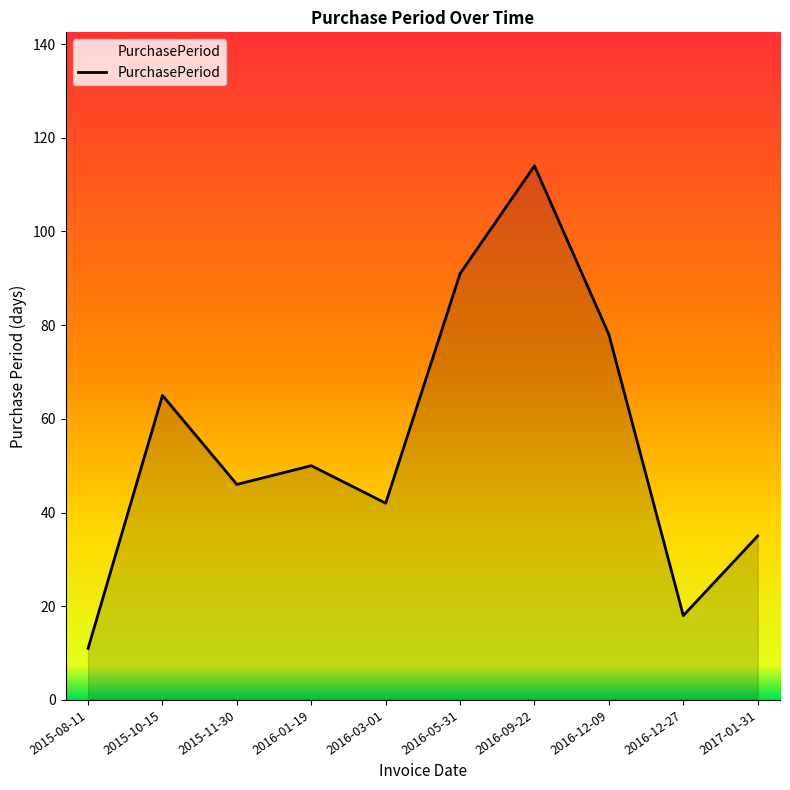

List the labels in order of value, largest first.

2016-09-22, 2016-05-31, 2016-12-09, 2015-10-15, 2016-01-19, 2015-11-30, 2016-03-01, 2017-01-31, 2016-12-27, 2015-08-11